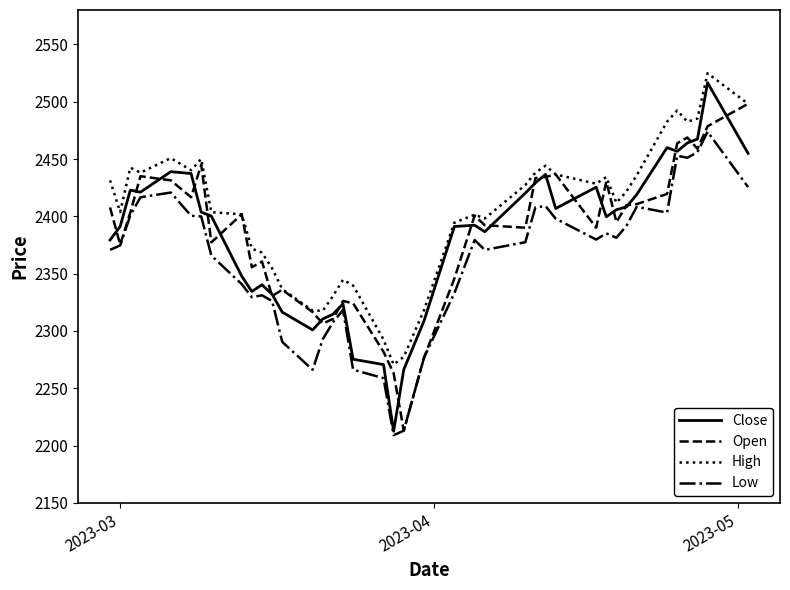

What is the maximum value for High?

2524.8